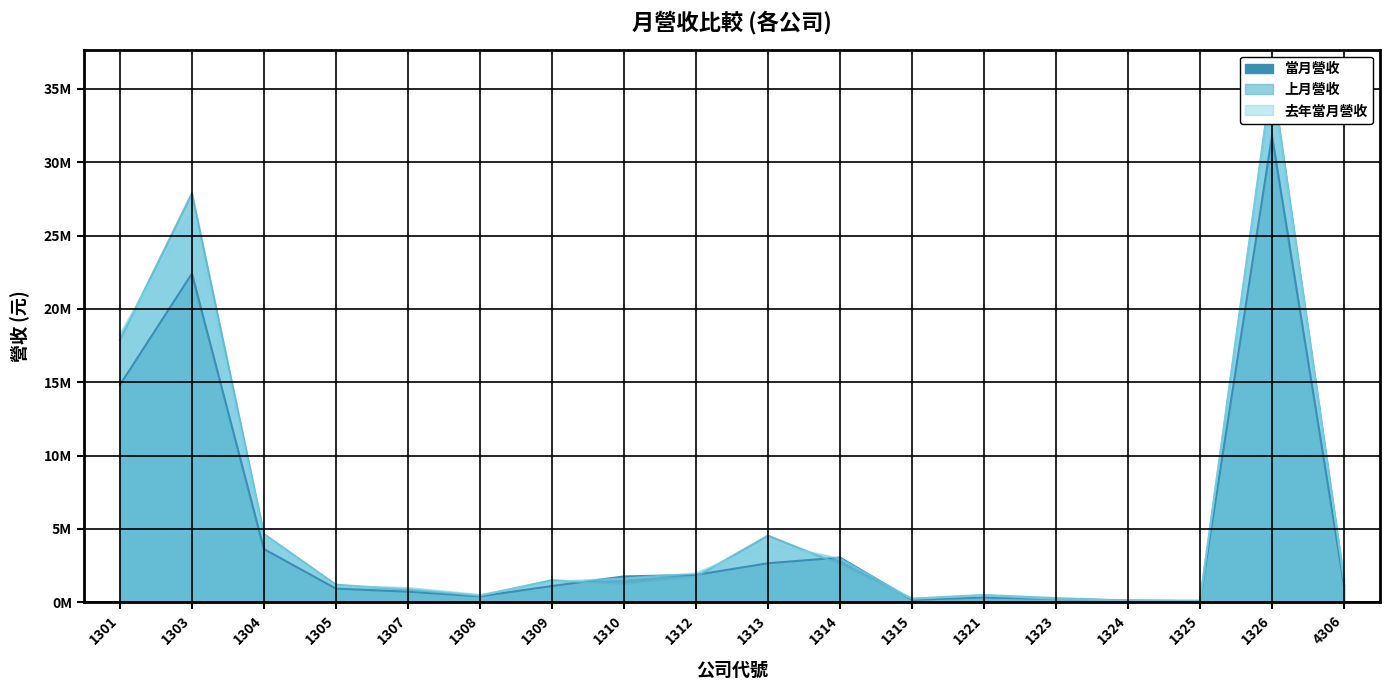

Where is the first local maximum for 上月營收?

1303